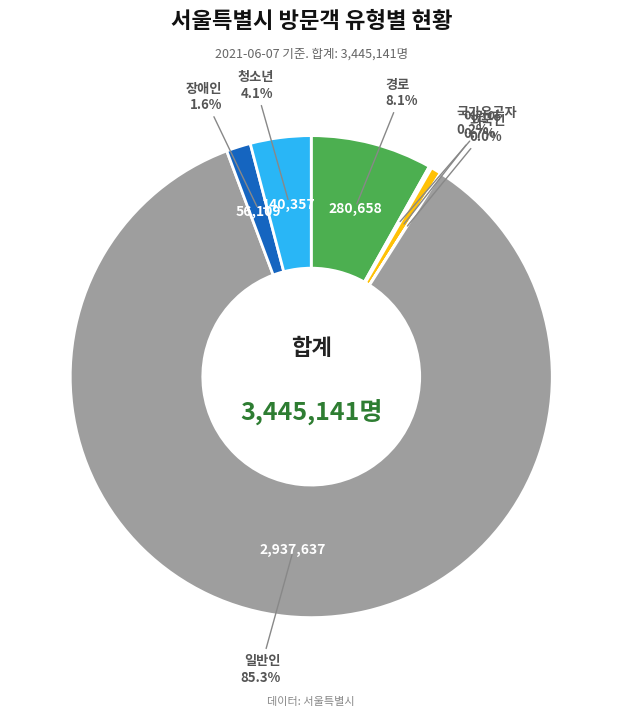

Is there a majority slice in this chart?

Yes